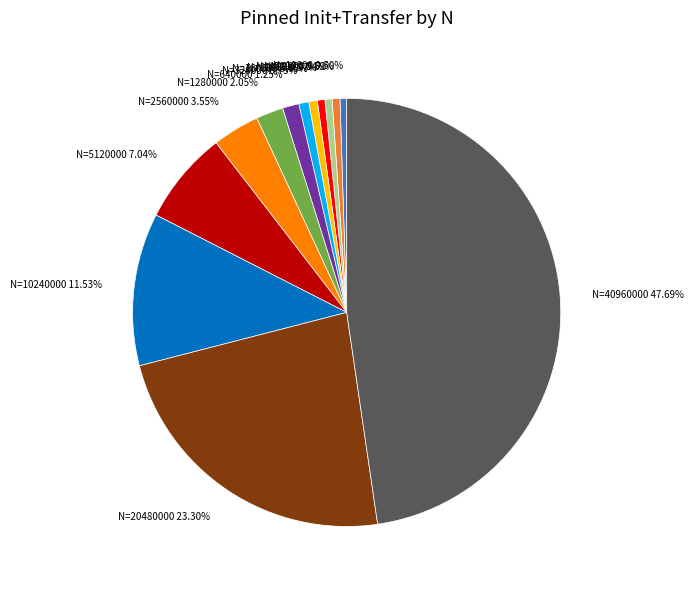

Is there a majority slice in this chart?

No